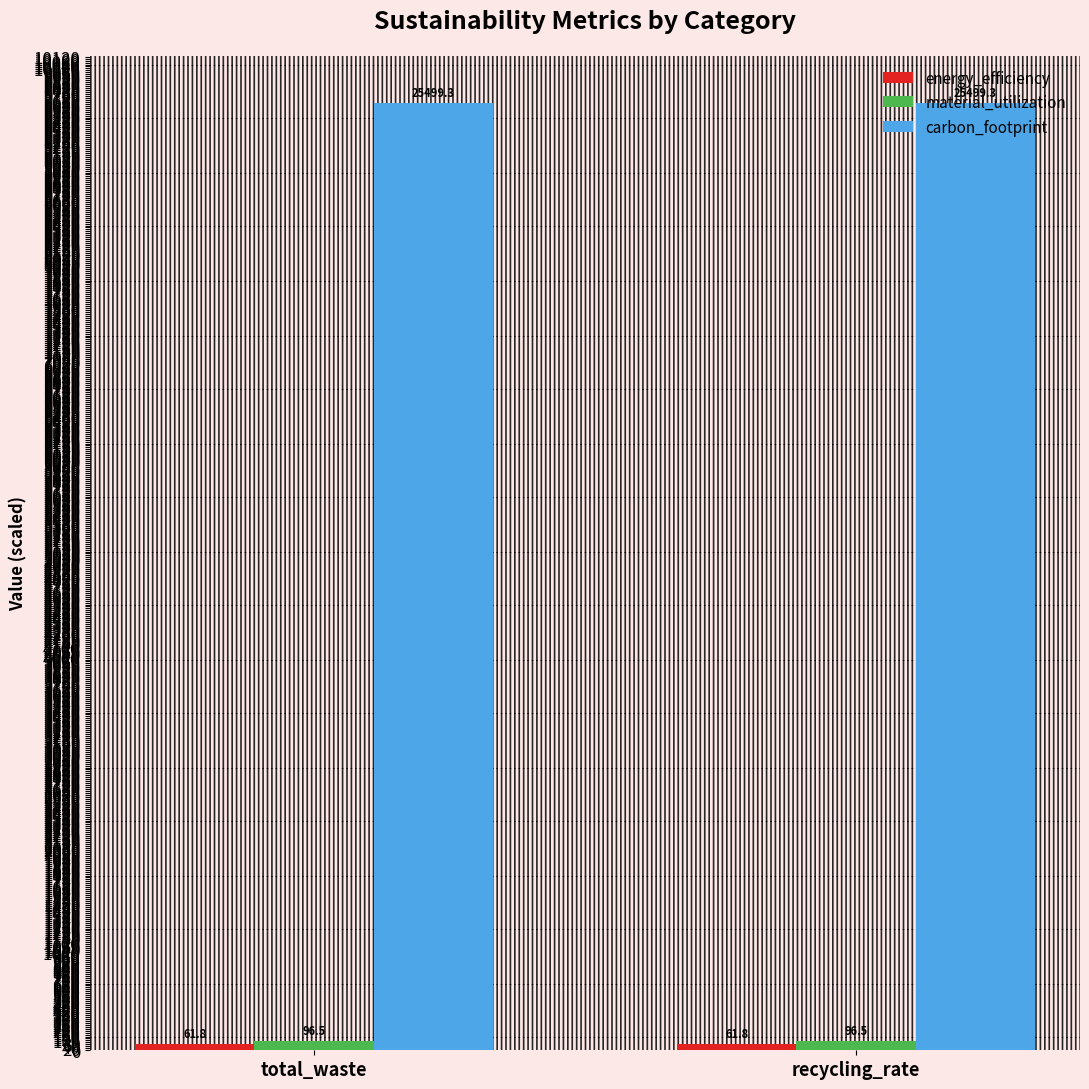

What is the maximum value shown in the chart?

9646.7